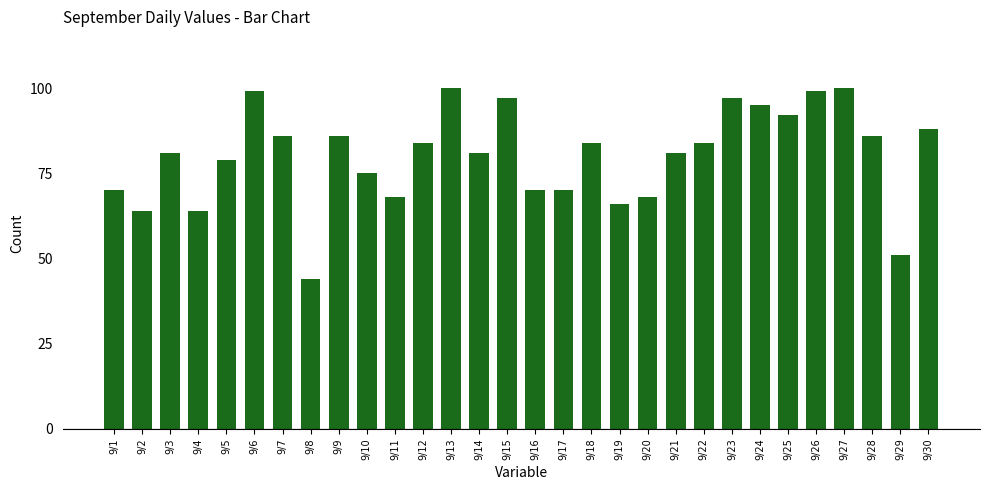

What is the approximate value at 9/12, to the nearest 10?

80